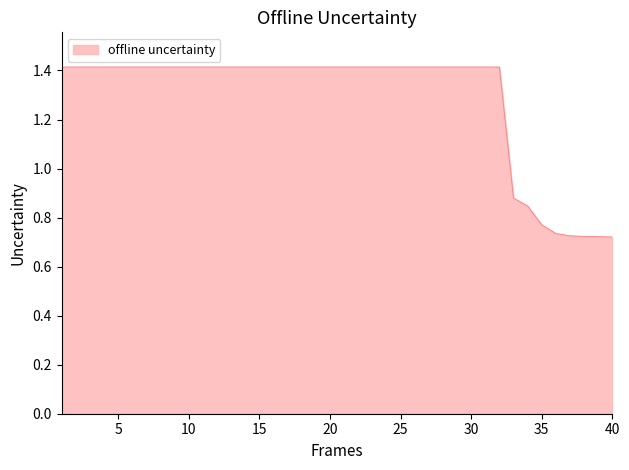

What is the maximum value shown in the chart?

1.4